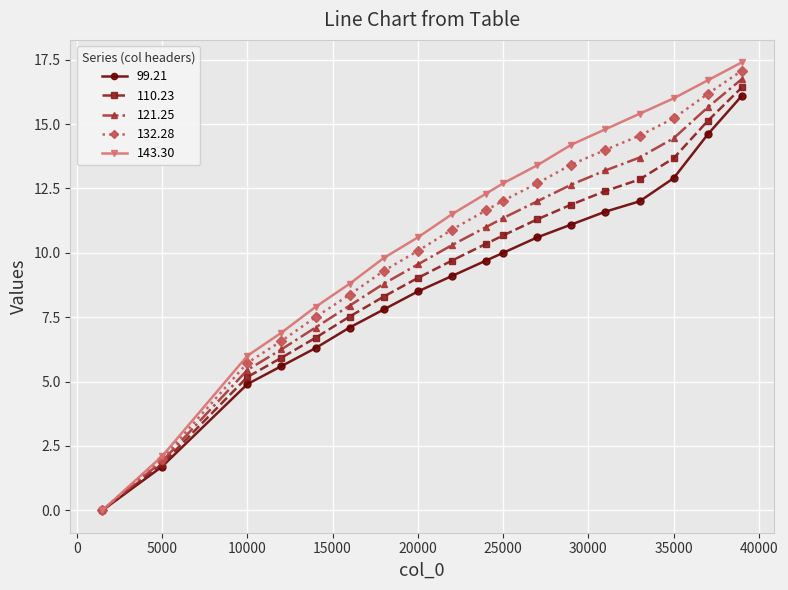

At how many categories does at least one series exceed 1?

17